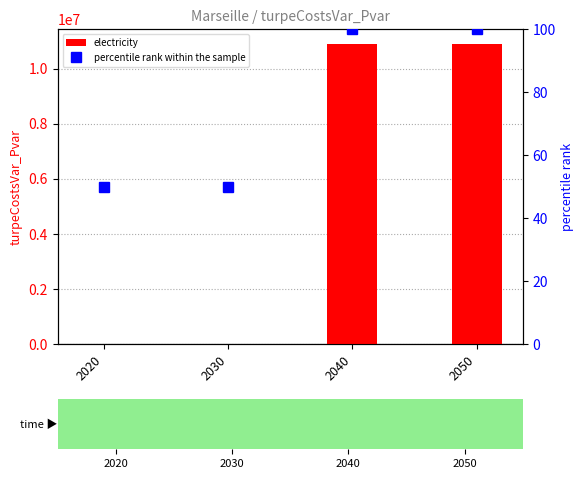

Which series changed the most between 2040 and 2050?

electricity